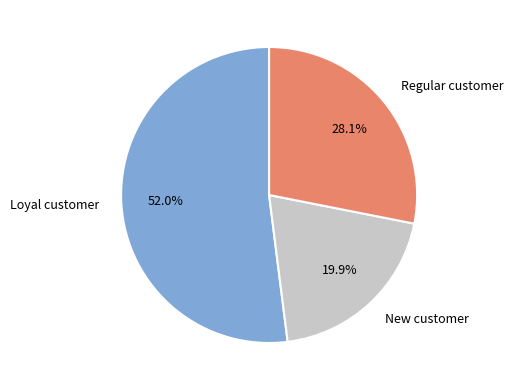

What percentage do Loyal customer and New customer together represent?

71.9%